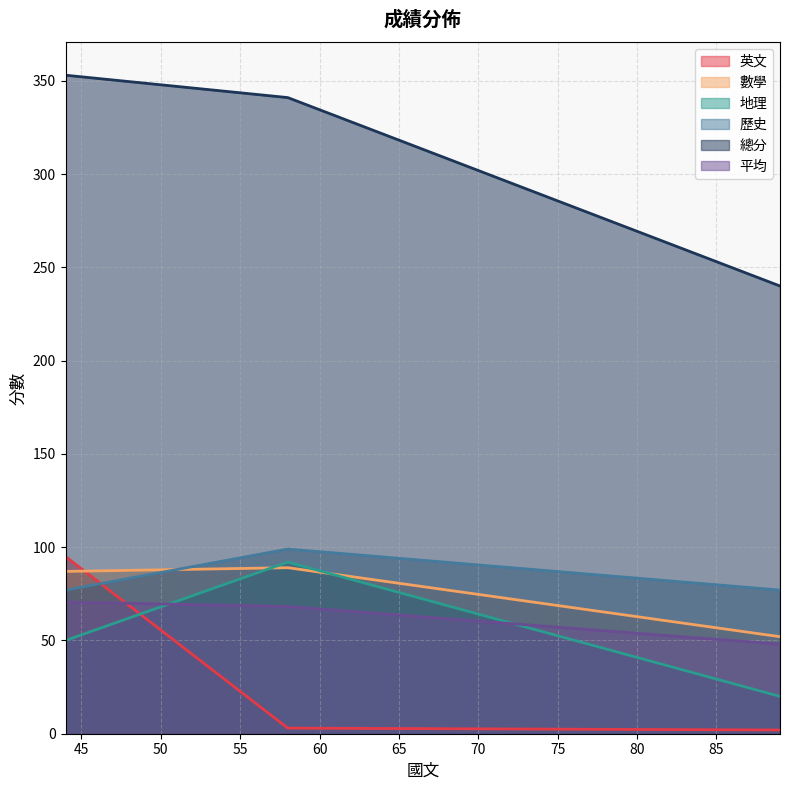

Which series has the largest total across all categories?

總分